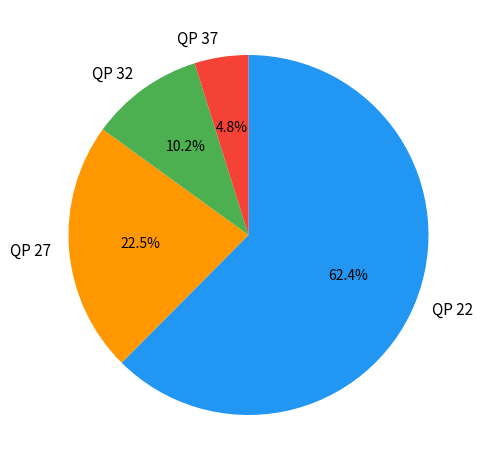

Which slice is the smallest?

QP 37